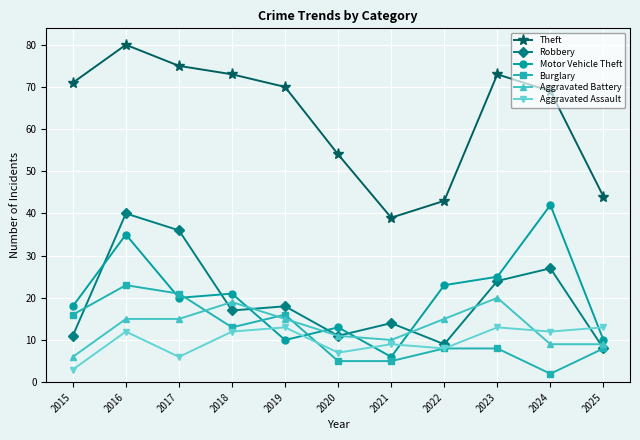

Which series ends up on top after the final intersection of Robbery and Motor Vehicle Theft?

Motor Vehicle Theft